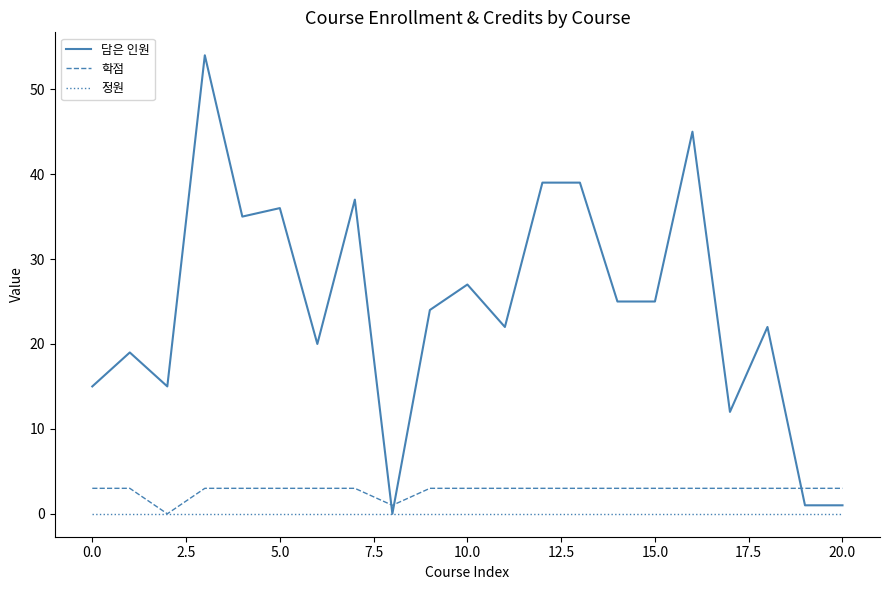

List the series in order of their peak value, lowest first.

정원, 학점, 담은 인원